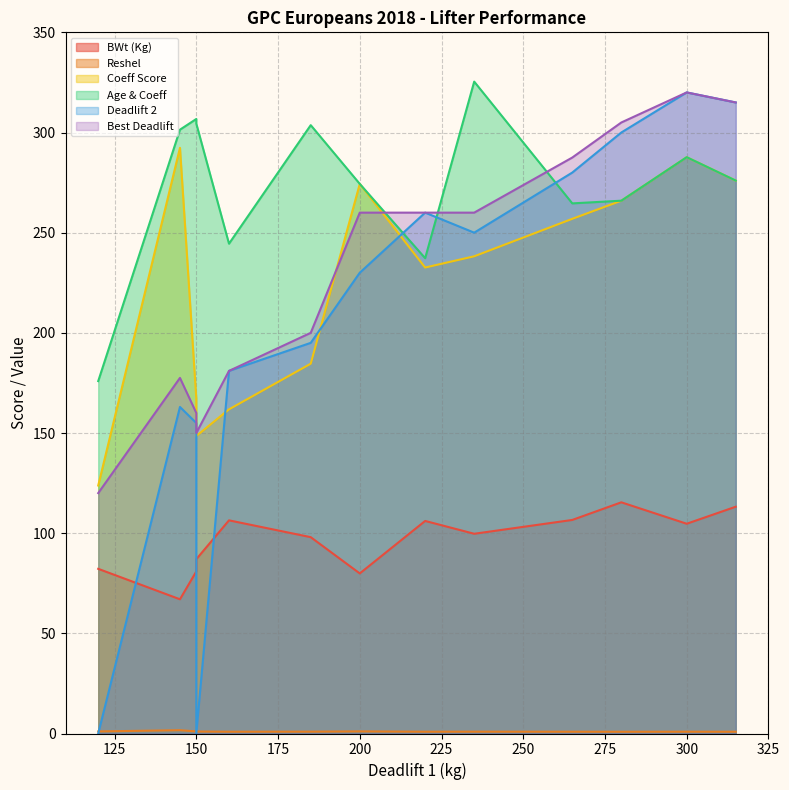

True or false: Deadlift 2 has a value of 476.6 at Peter.

False